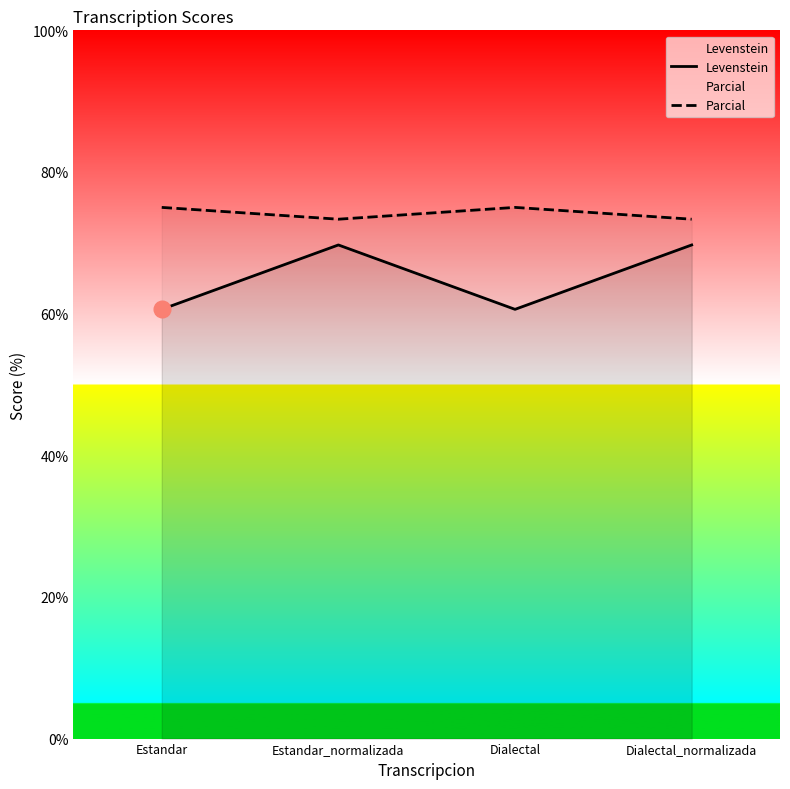

True or false: Levenstein has a value of 69.7 at Dialectal_normalizada.

True